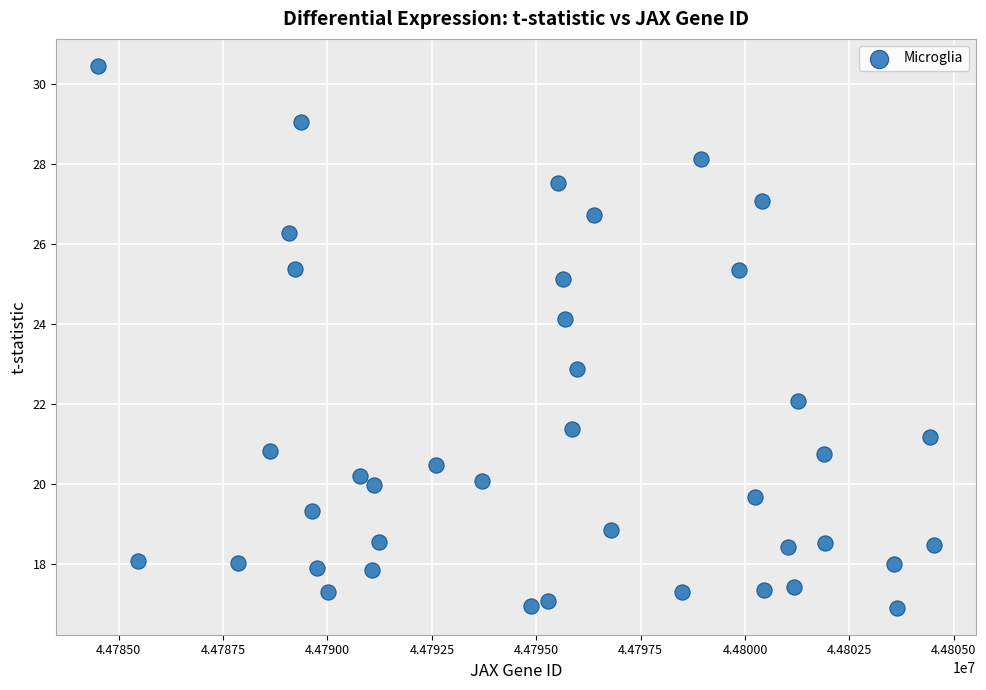

What is the range of Y values (max minus min)?

13.6